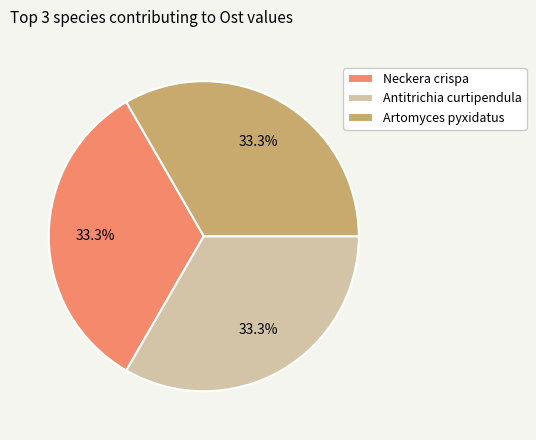

Approximately how many times larger is the value at Neckera crispa compared to Artomyces pyxidatus?

1.0